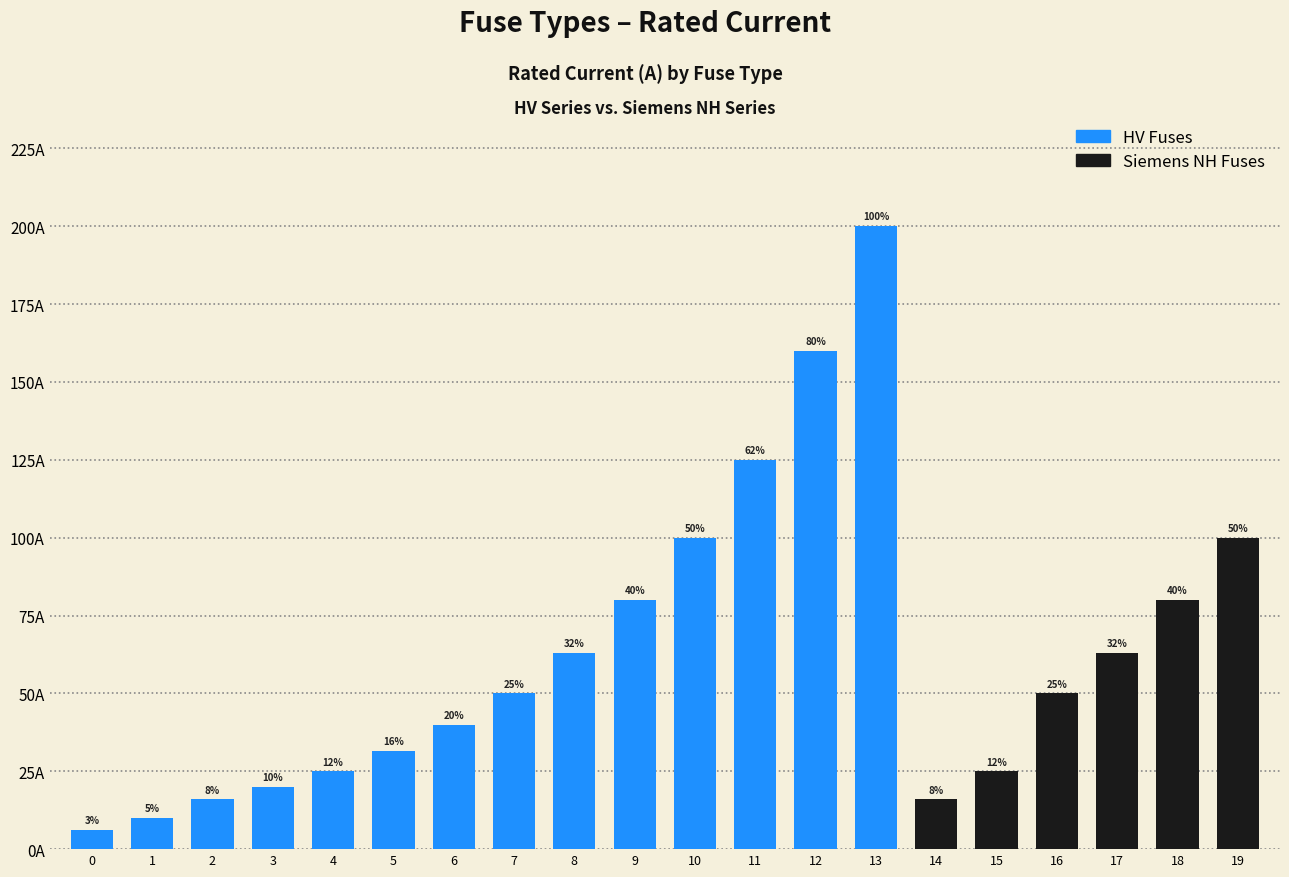

Does the chart contain any negative values?

No